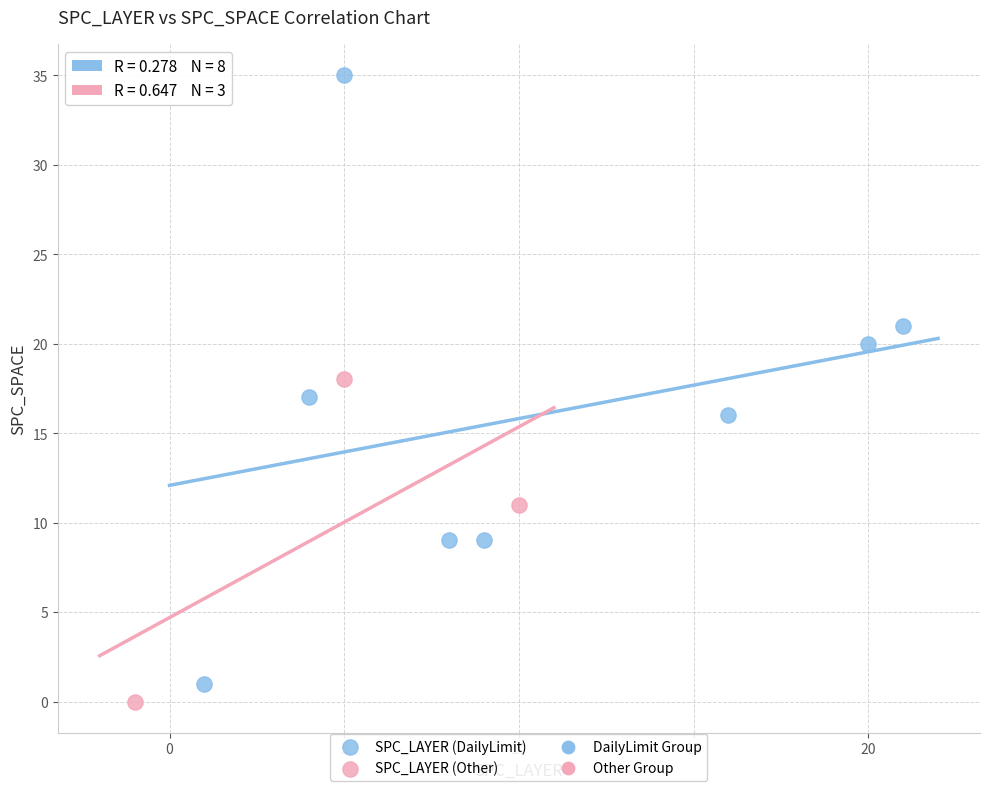

Which series has the largest Y range (max minus min)?

SPC_LAYER (DailyLimit)